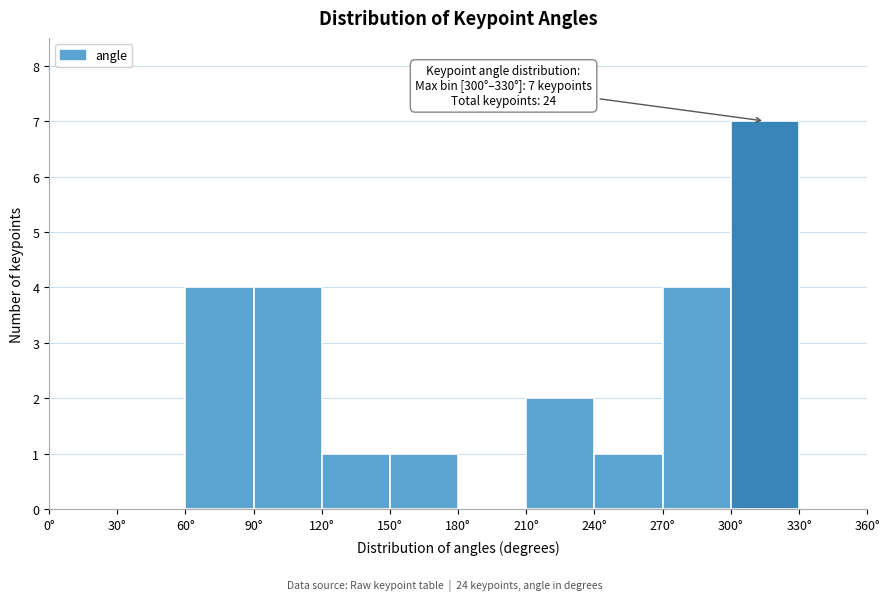

Which range on the x-axis has the tallest bar?

300 to 330